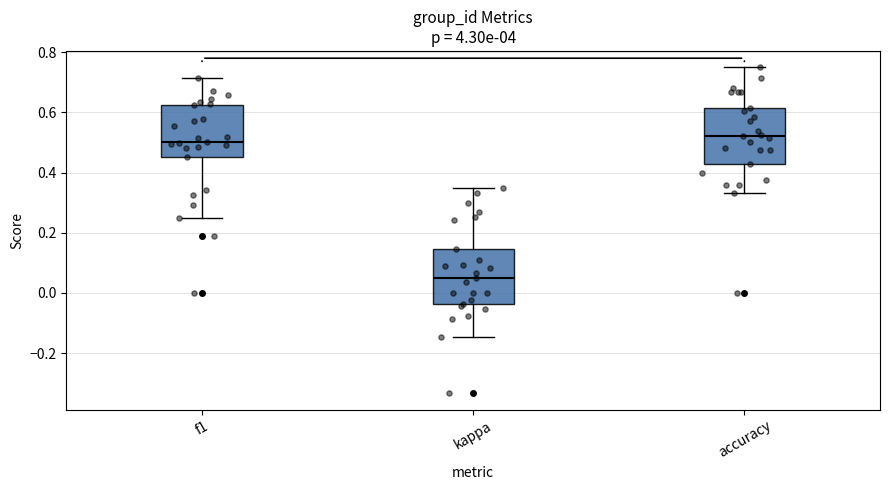

Where does the upper whisker of the box for accuracy end on the y-axis? The values are not printed on the chart, so give them approximately, as read against the axis.

0.76